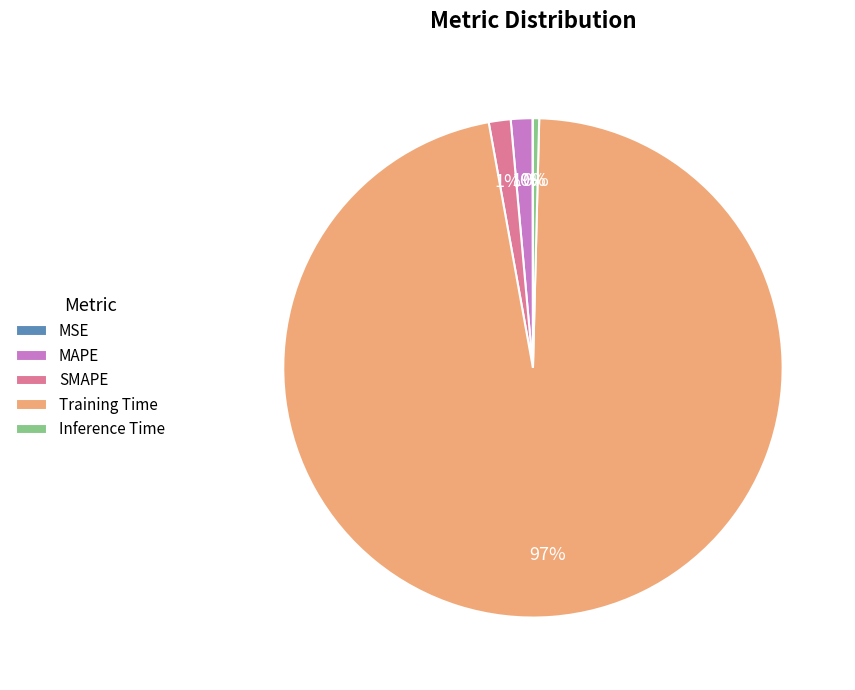

What is the largest slice in the pie chart?

Training Time